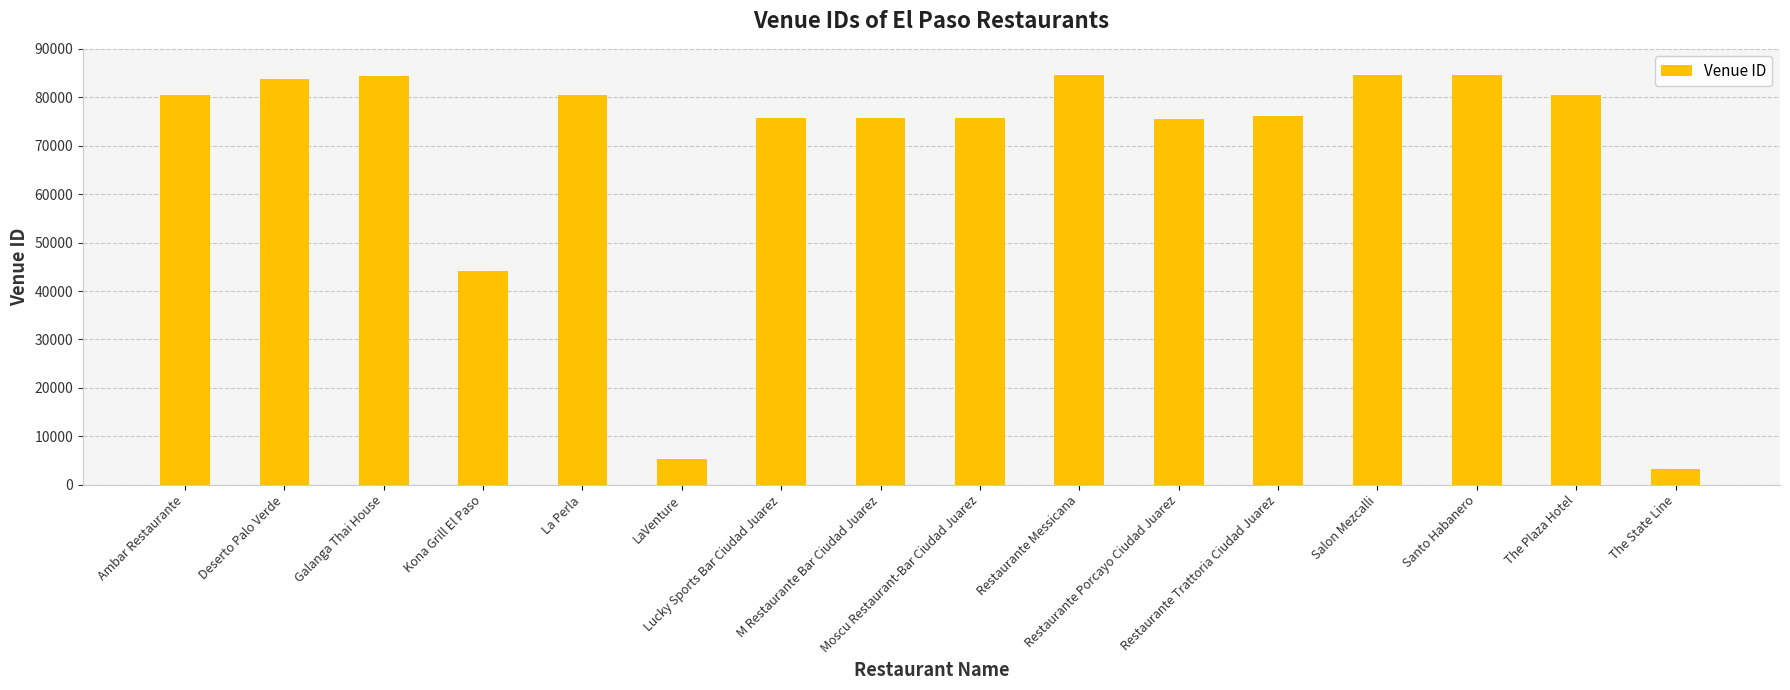

What is the minimum value shown in the chart?

3237